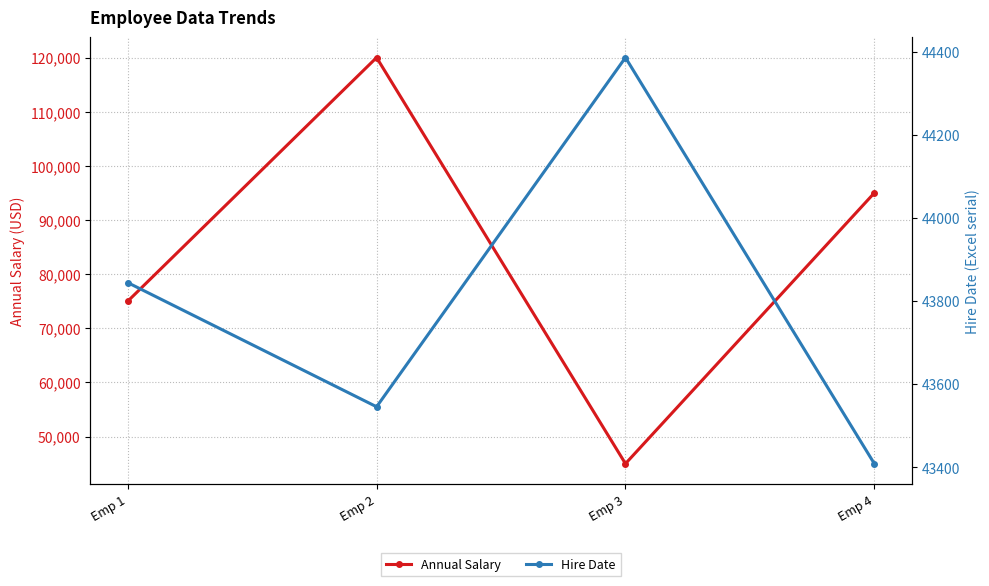

Reading left to right, transcribe all the data shown in this chart.

Annual Salary: 75000	120000	45000	95000
Hire Date: 43845	43546	44387	43409